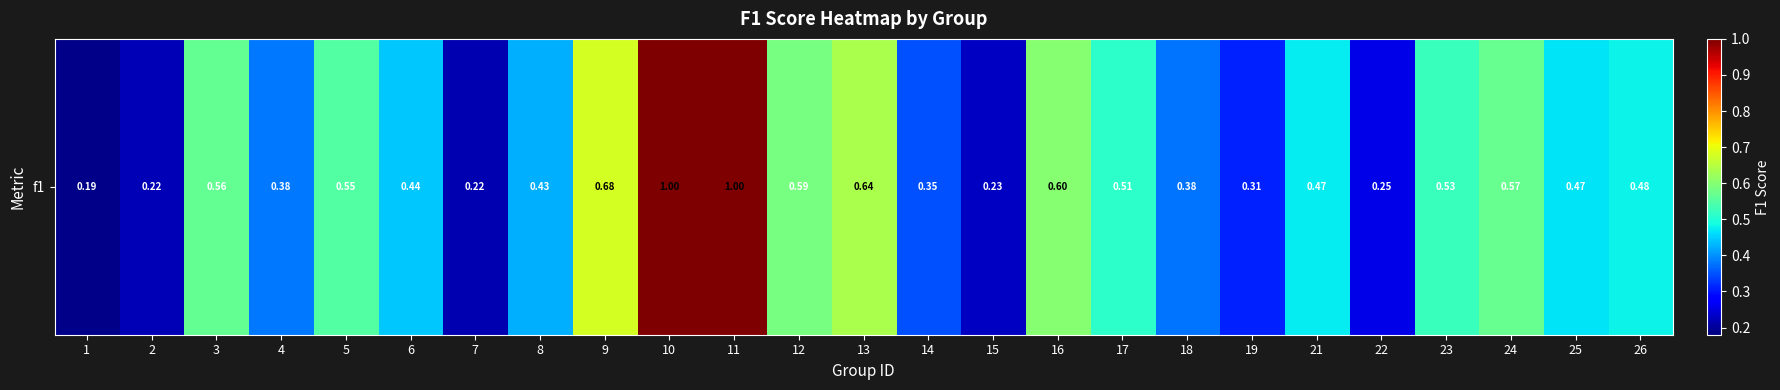

Which category has the lowest value across all series?

1